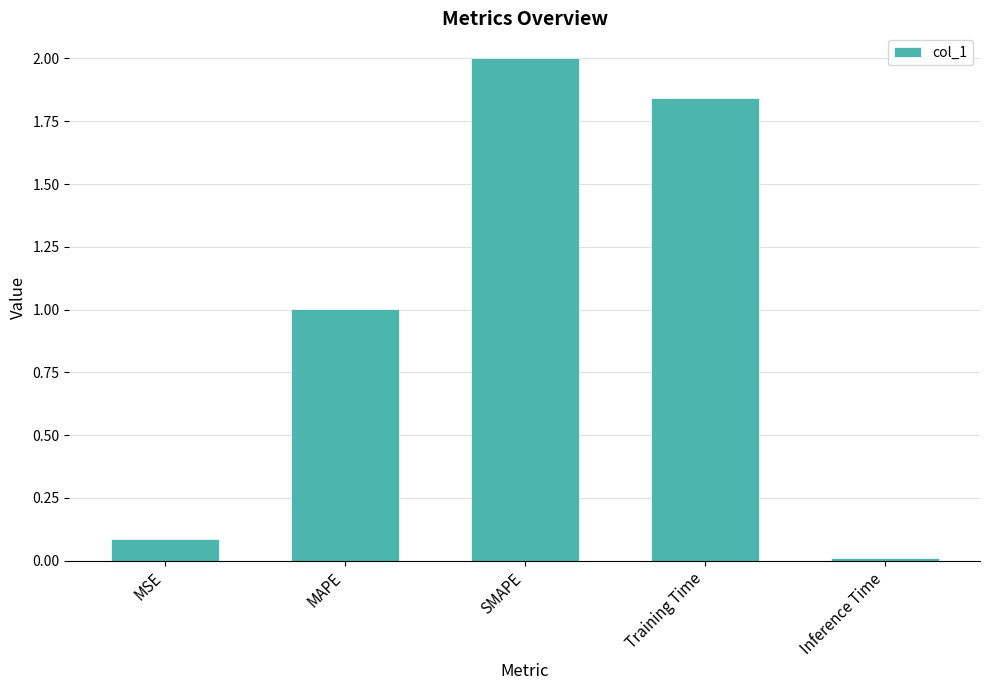

Rank the categories by value from lowest to highest.

Inference Time, MSE, MAPE, Training Time, SMAPE